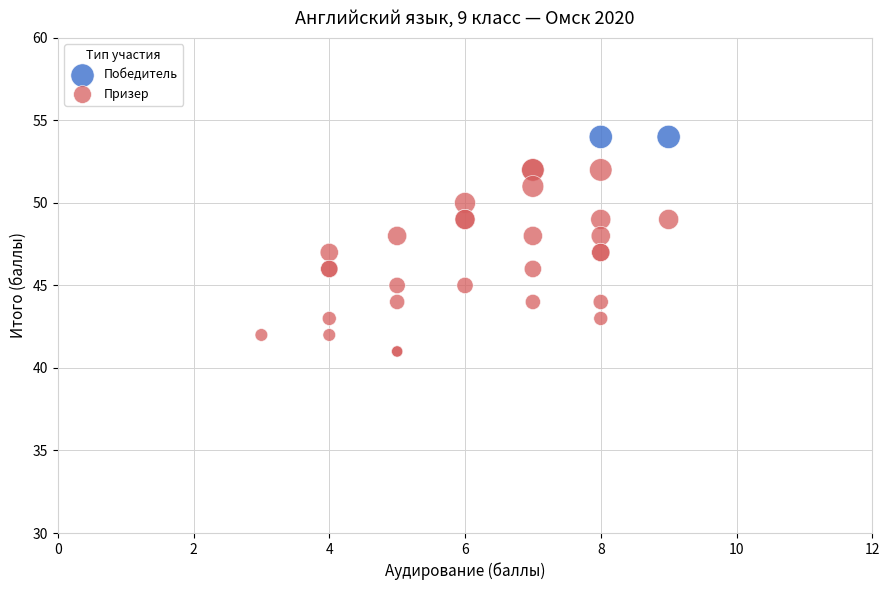

What are all the series names shown in the legend?

Победитель, Призер